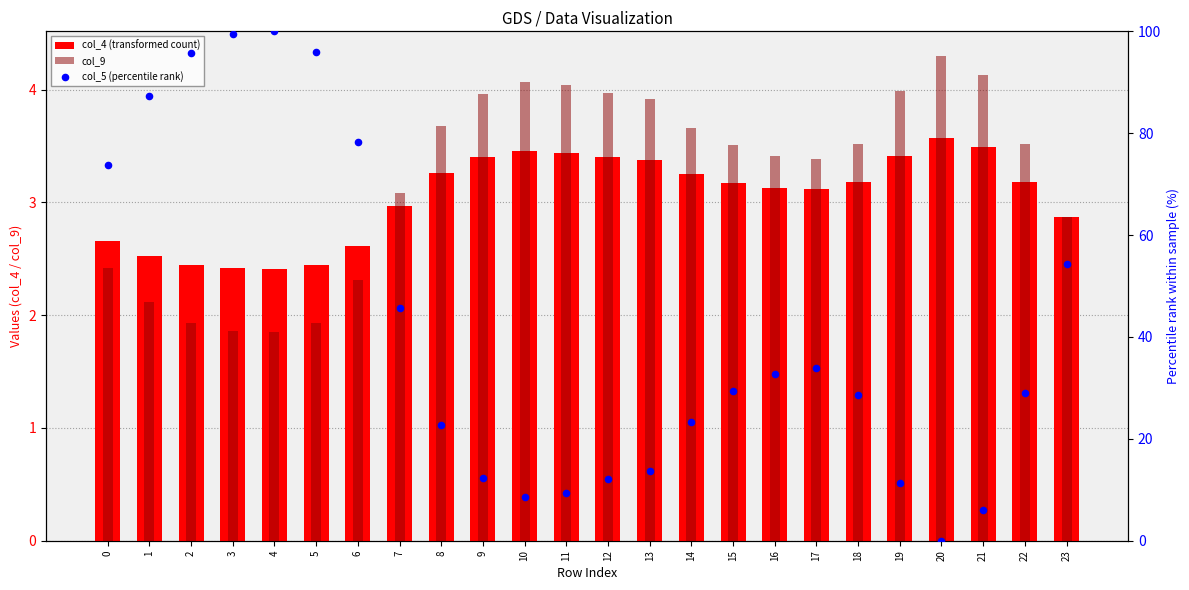

Which series has the largest total across all categories?

col_5 (percentile rank)